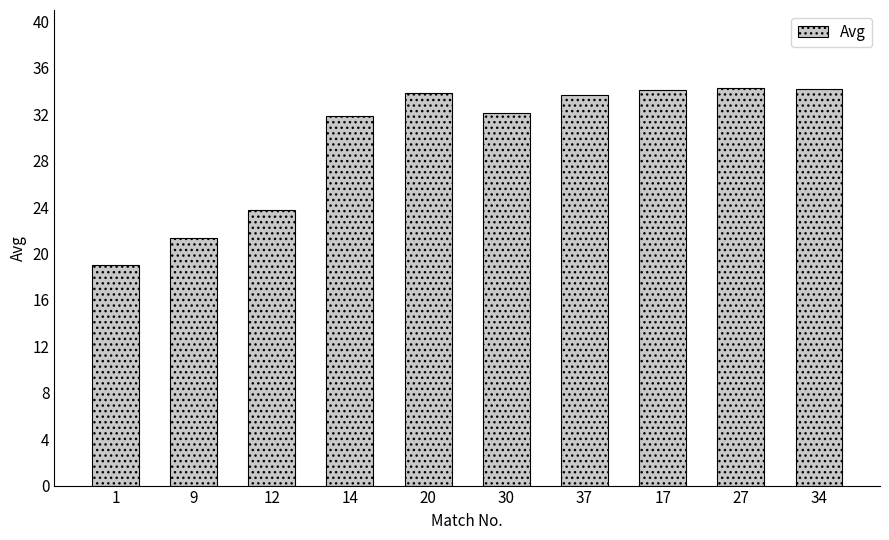

What is the smallest value displayed?

19.0